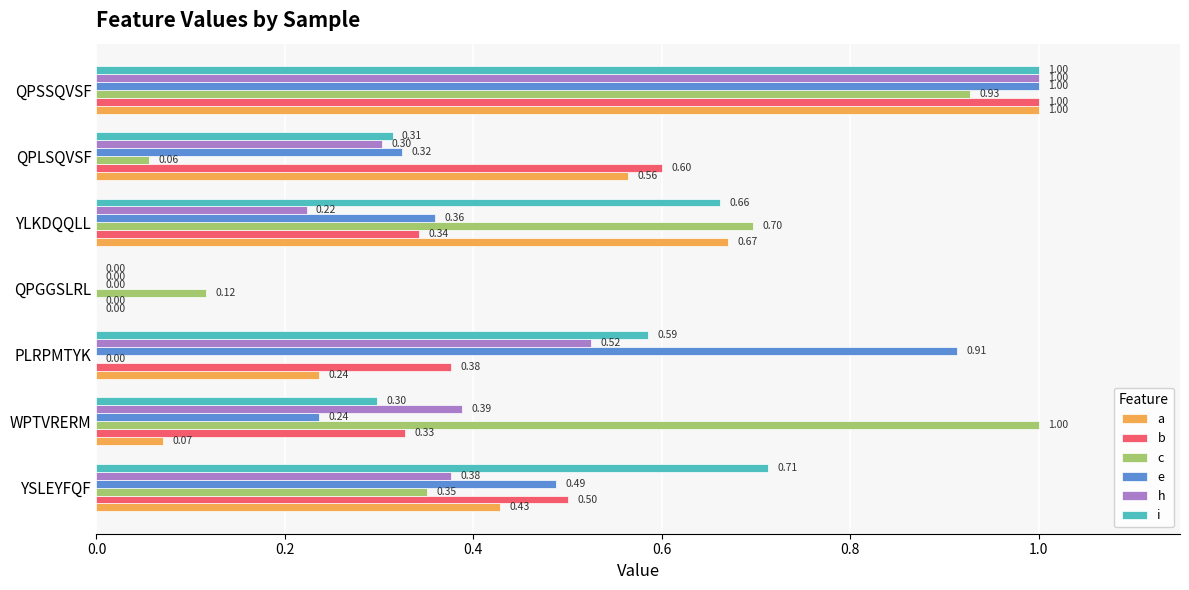

Which series has the largest total across all categories?

i